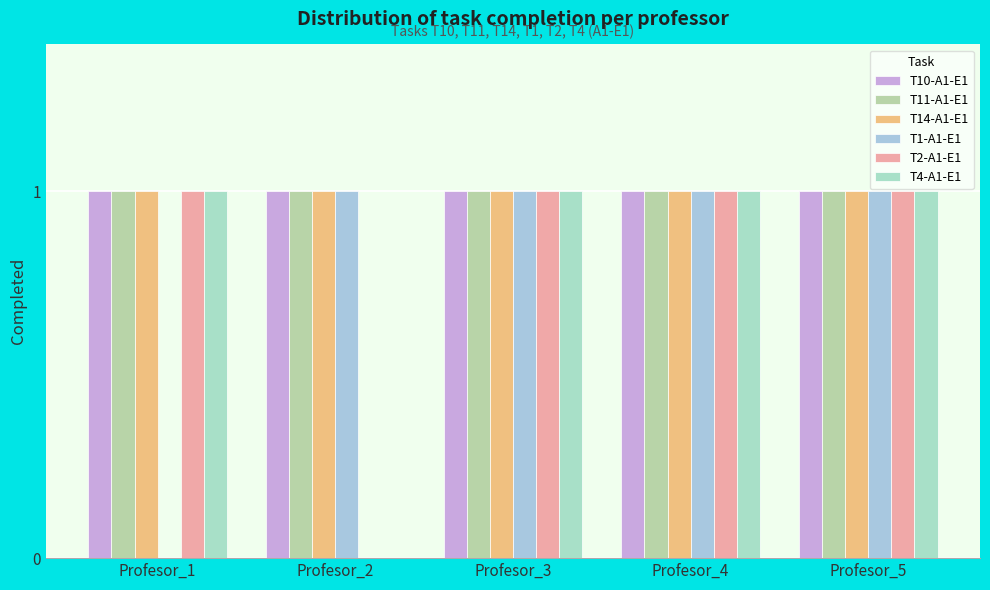

How many groups of bars are there?

5